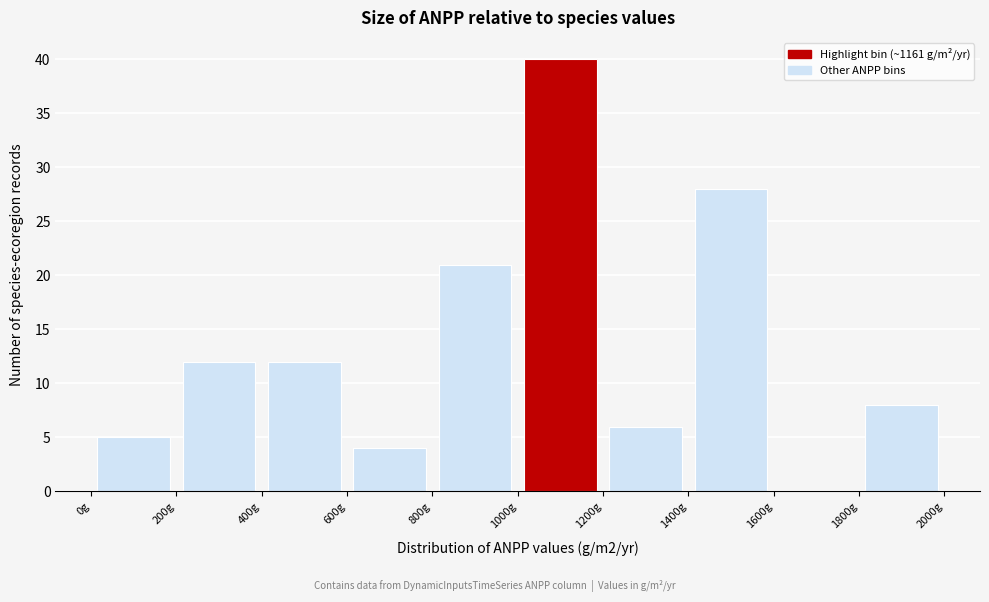

Over which range of the x-axis is the bar tallest?

1000 to 1200